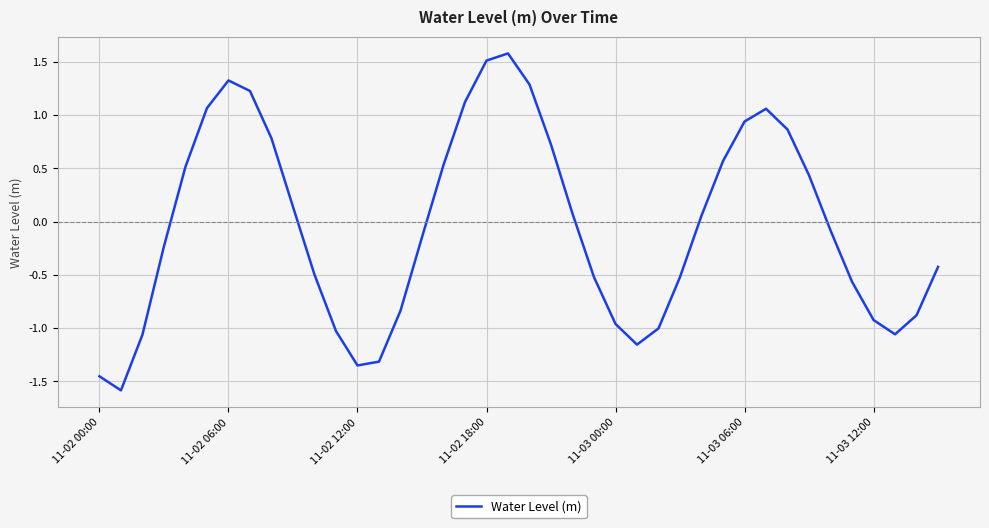

What is the smallest value displayed?

-1.6